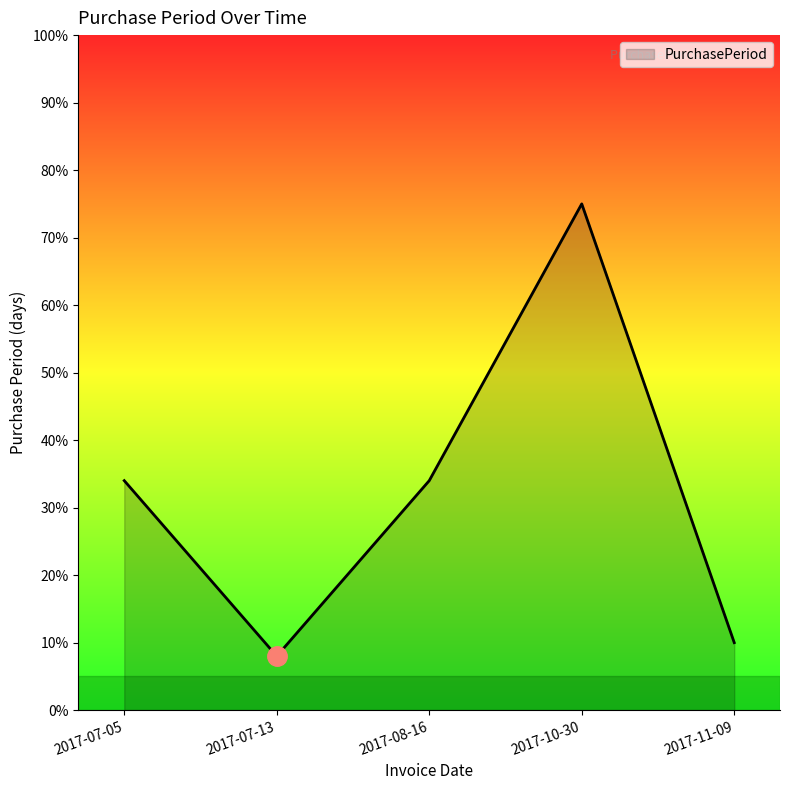

What position from the left is 2017-07-05?

1